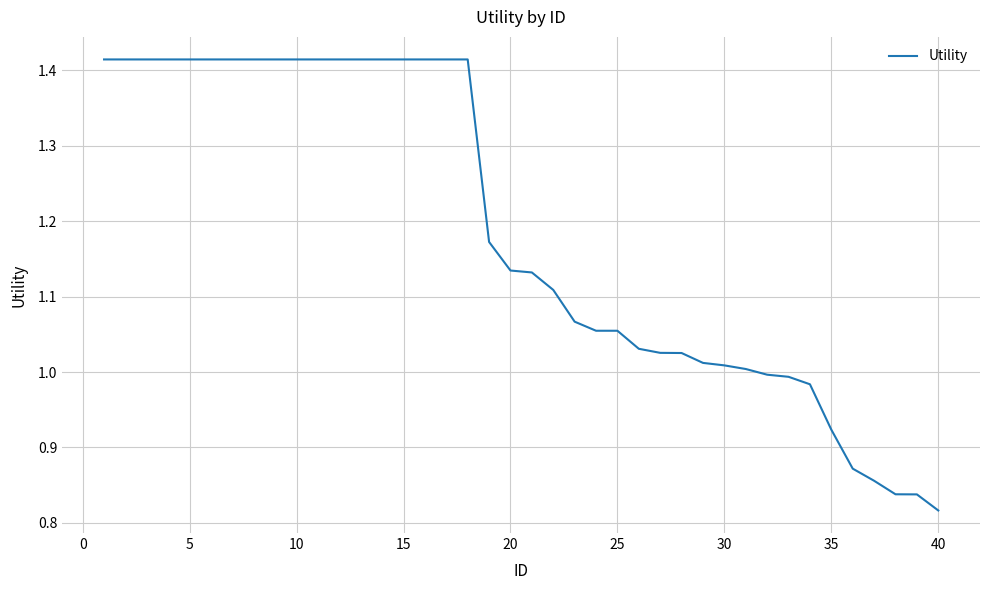

What is the difference between the maximum and minimum values?

0.6